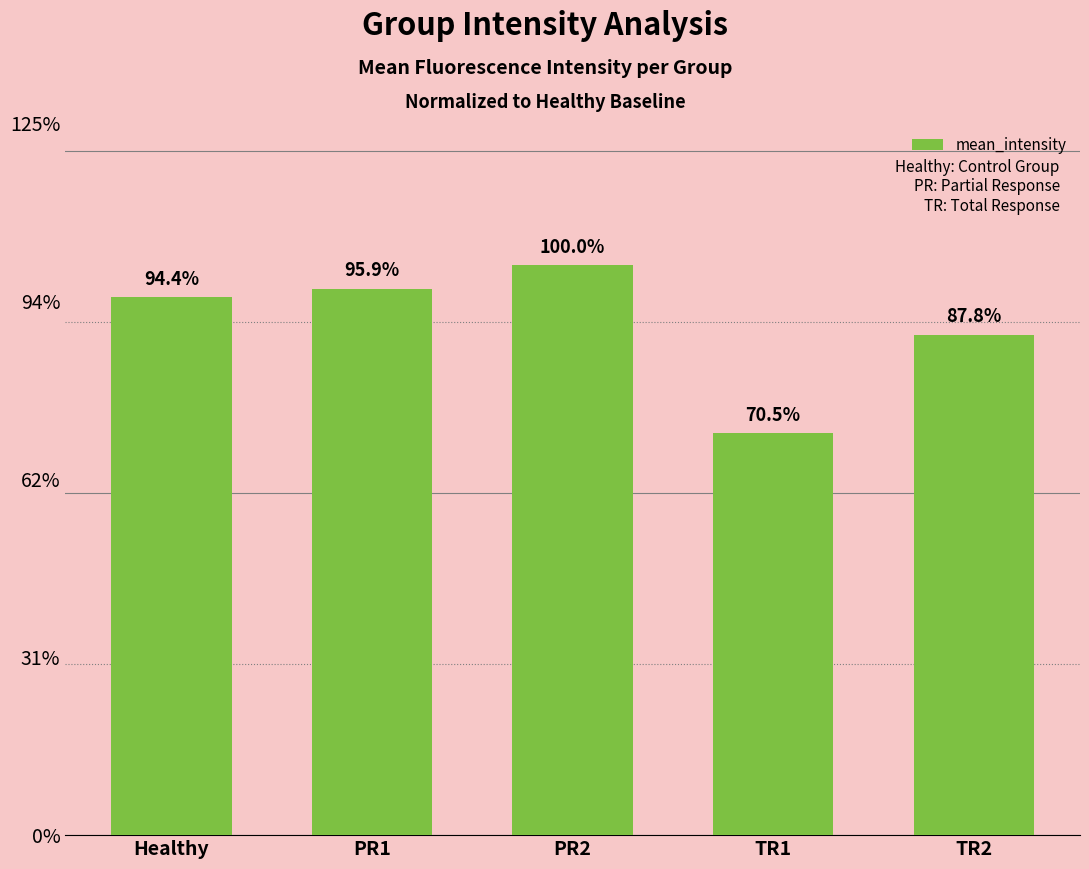

List the labels in order of value, smallest first.

TR1, TR2, Healthy, PR1, PR2